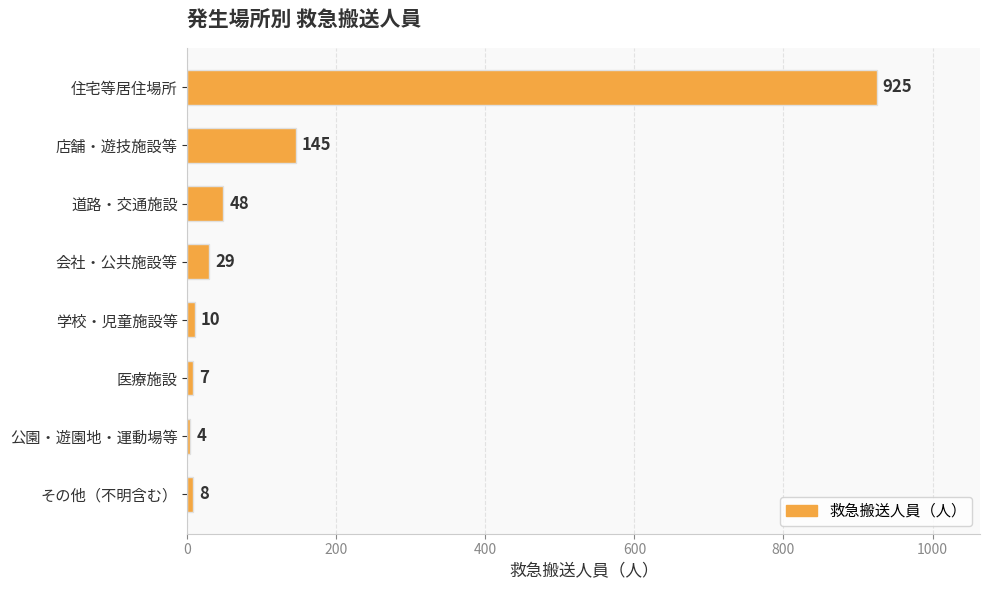

What is the difference between the maximum and minimum values?

921